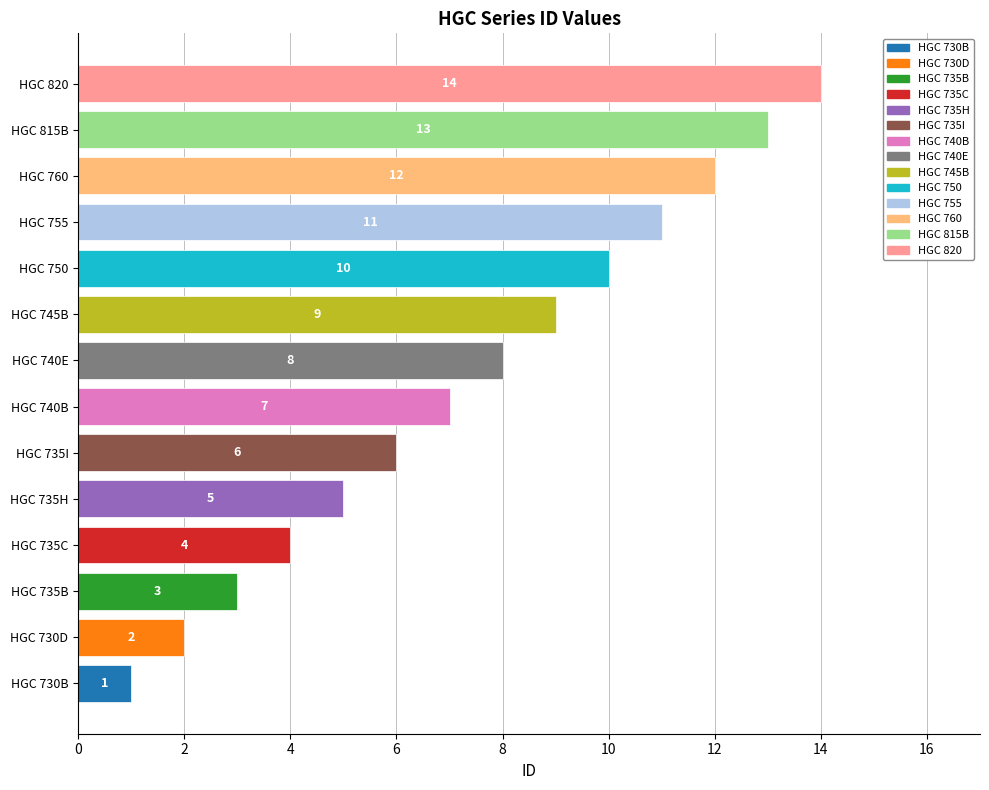

What is the change in value from HGC 735I to HGC 745B?

+3